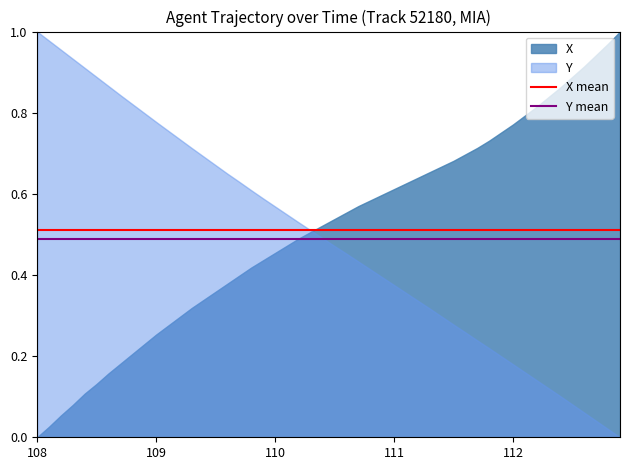

At which label does Y mean reach its minimum?

108